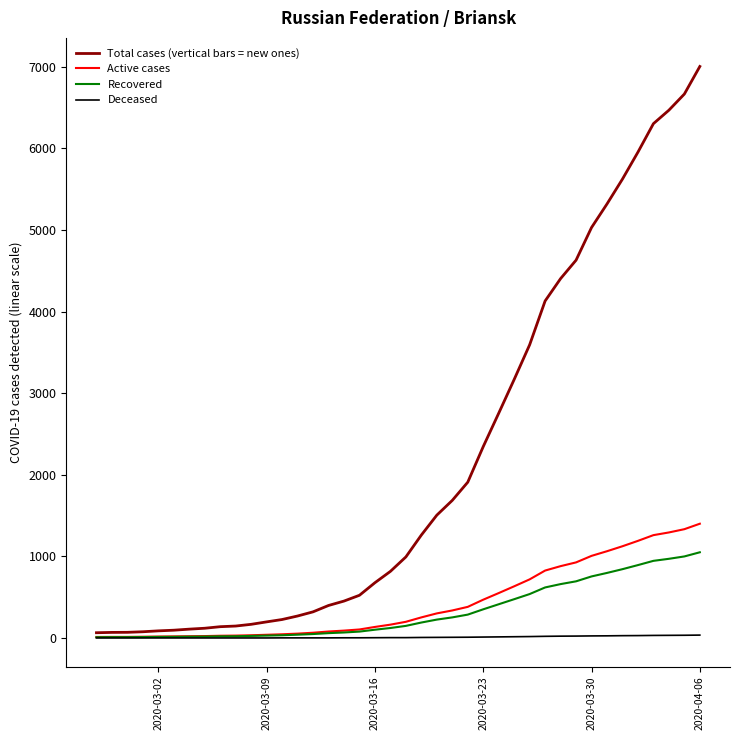

Which series has the largest range (max minus min)?

Total cases (vertical bars = new ones)